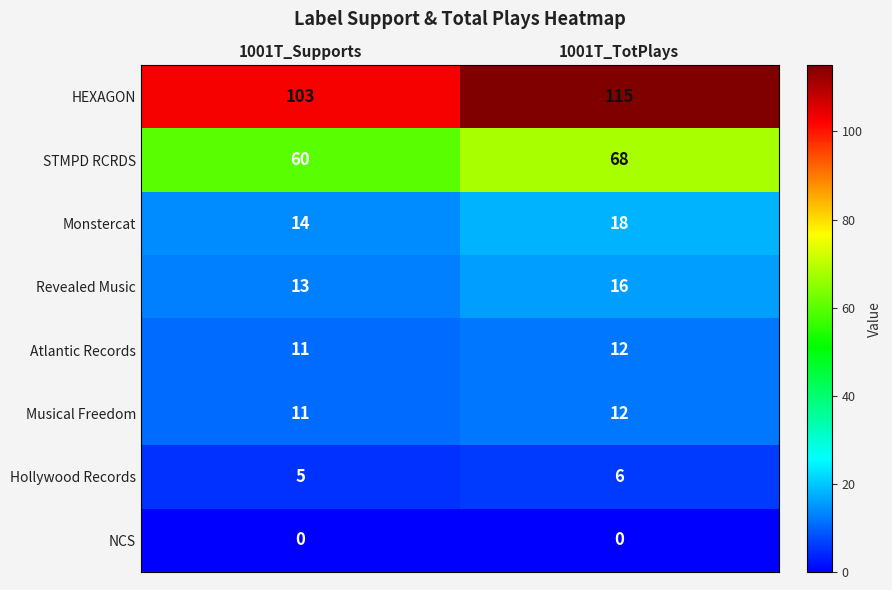

What is the sum of the Monstercat values at 1001T_Supports and 1001T_TotPlays?

32